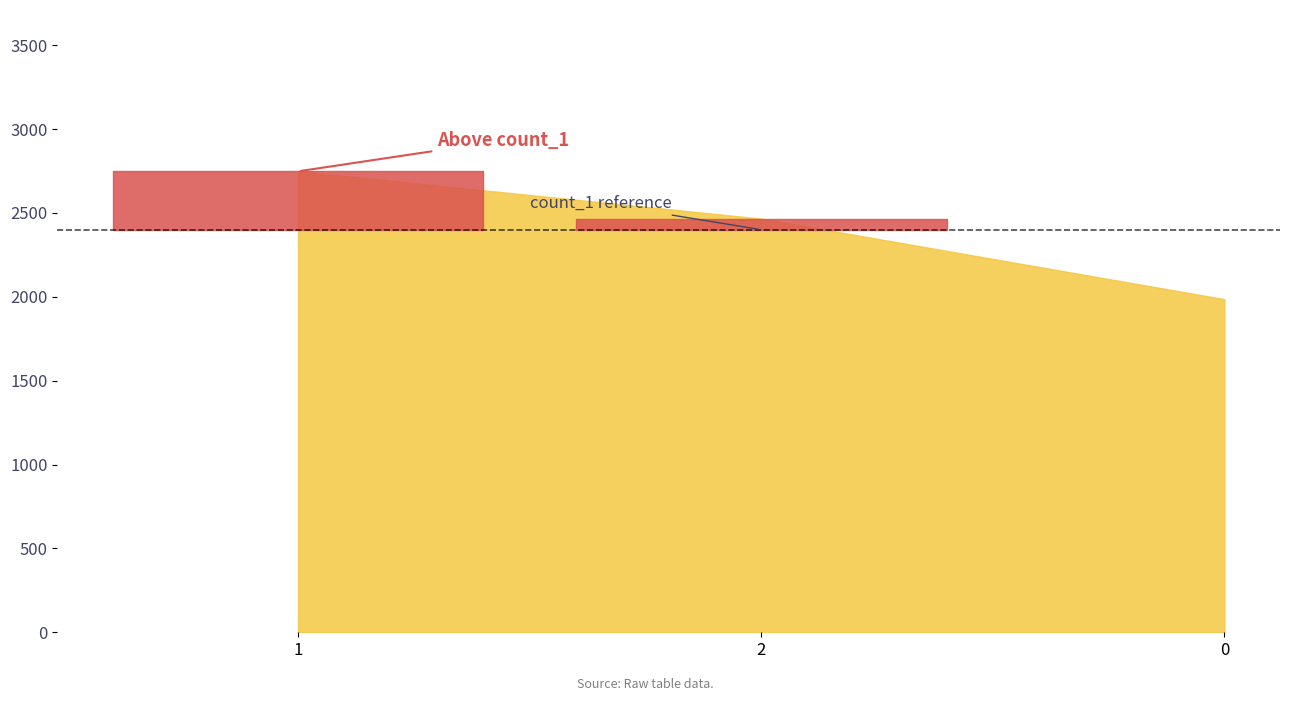

Count the number of data series in this chart.

2